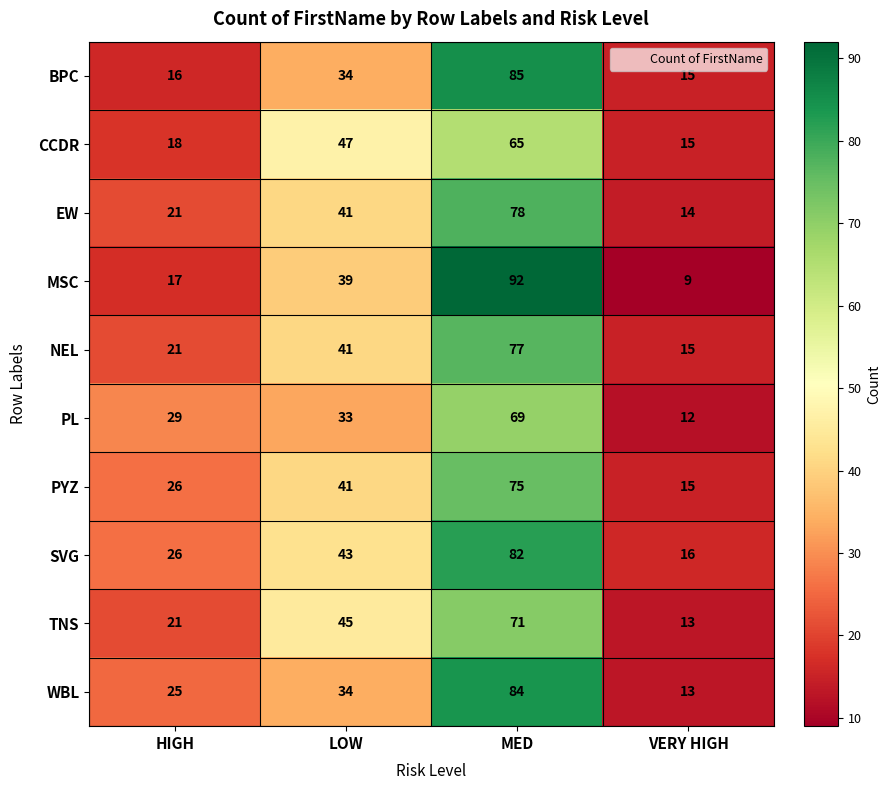

At which category is the sum across all series the highest?

MED